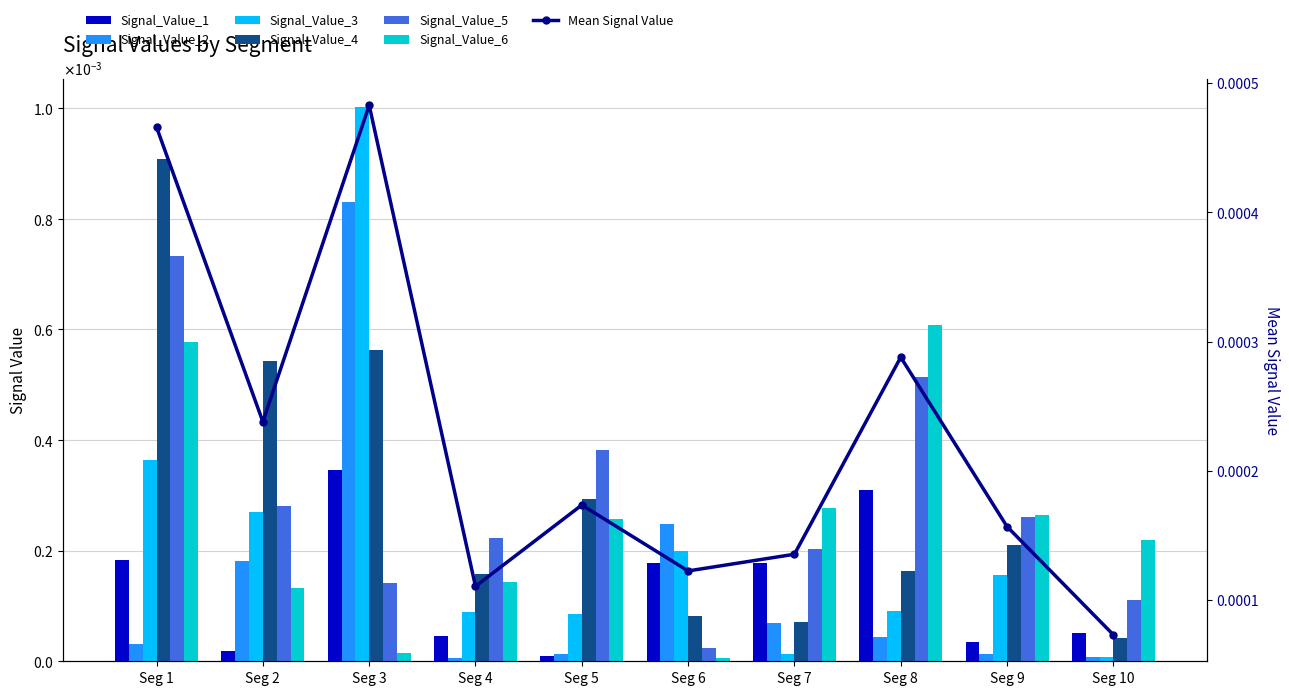

True or false: Signal_Value_5 has a value of 0.0 at signal segment 2.

True